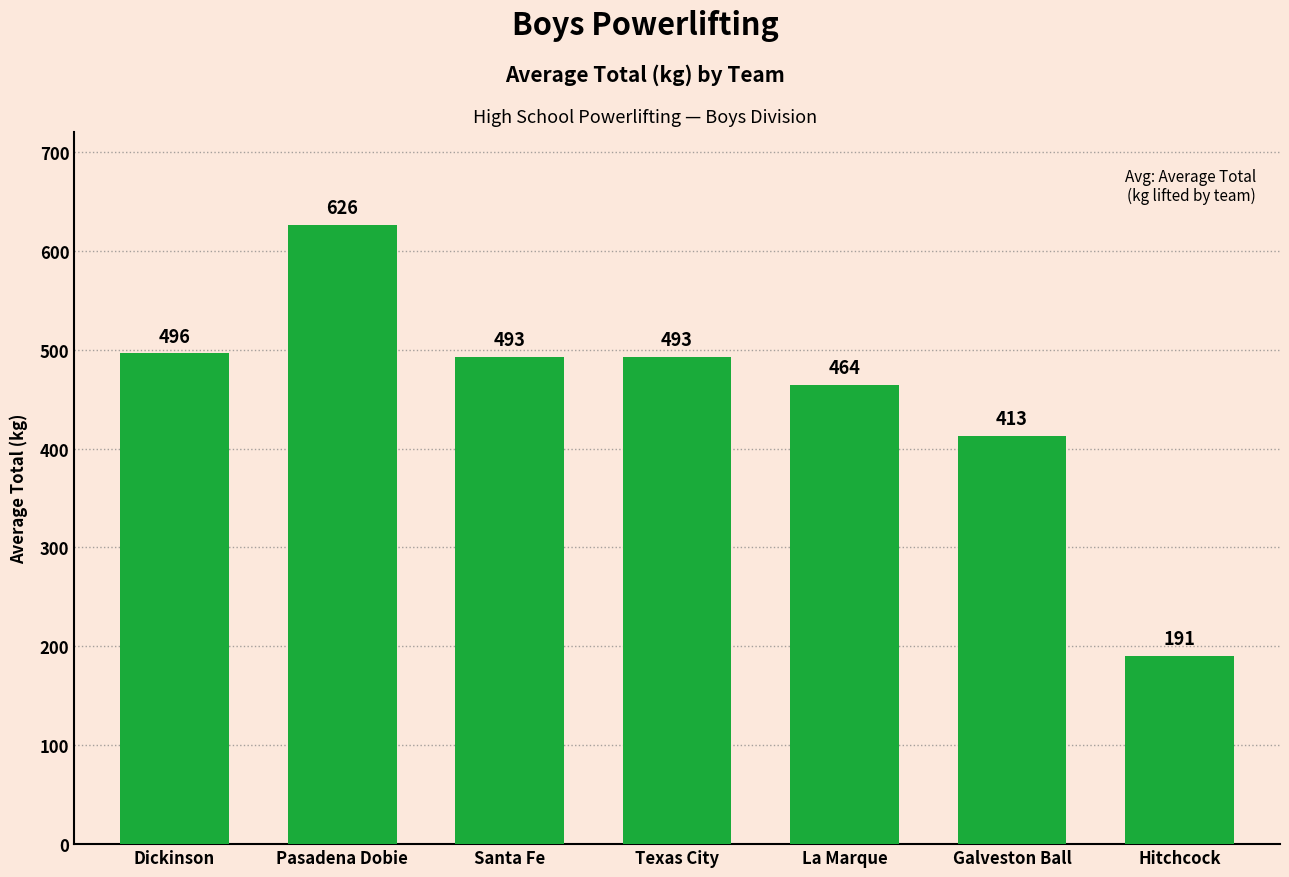

What is the greatest value displayed?

626.0